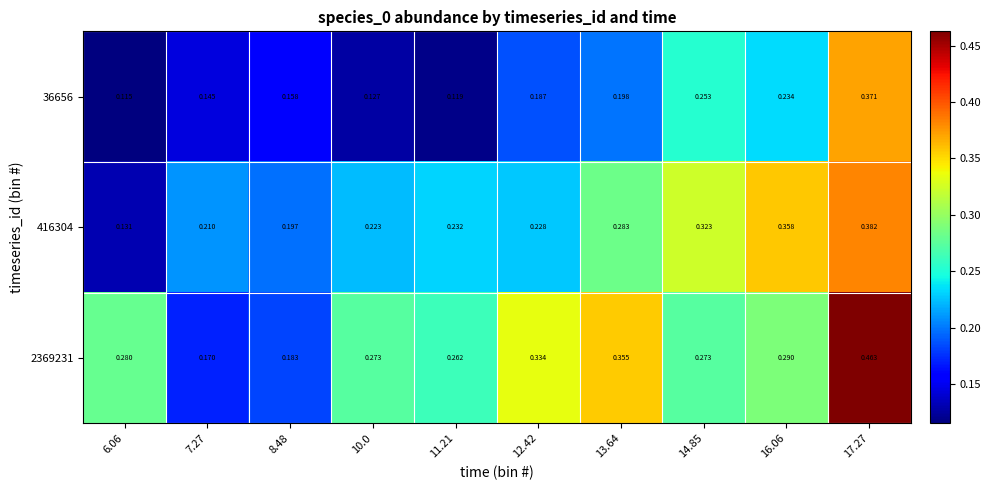

Rank the series at 13.64 from lowest to highest value.

36656, 416304, 2369231